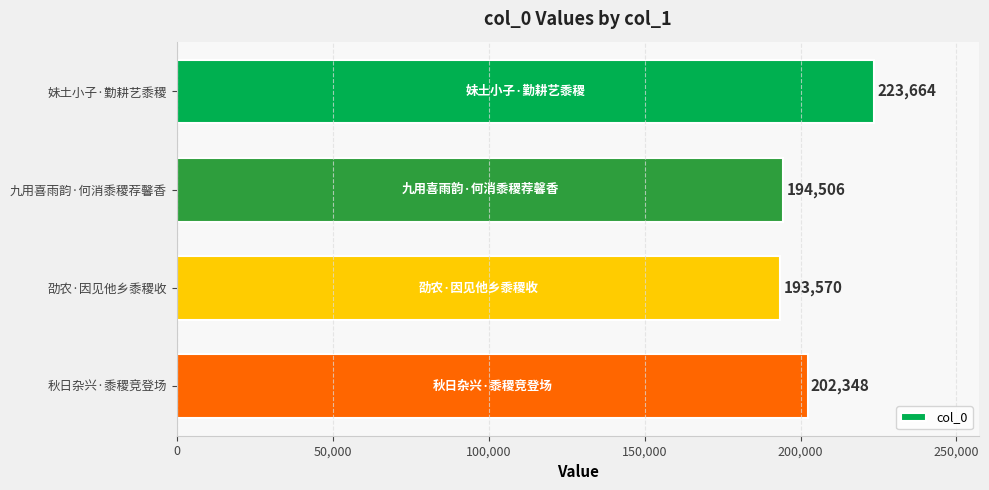

How many series are shown in this chart?

1